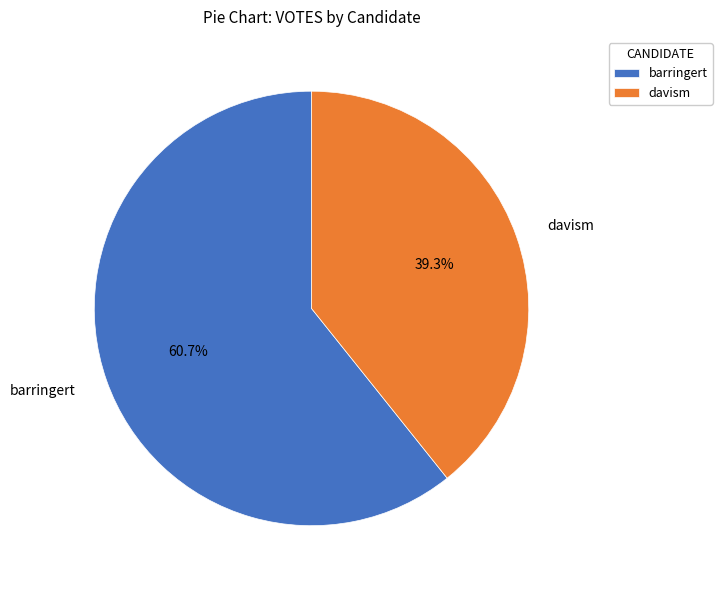

What percentage is NOT represented by barringert?

39.3%